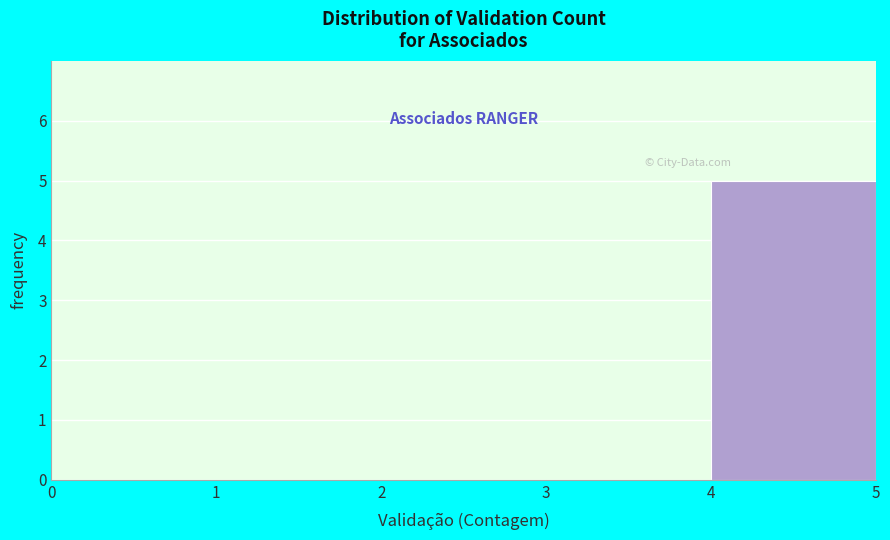

Reading left to right, list every bar in this chart as the range it spans on the x-axis followed by its height. The values are not printed on the chart, so give them approximately, as read against the axis.

0 to 1: 0
1 to 2: 0
2 to 3: 0
3 to 4: 0
4 to 5: 5